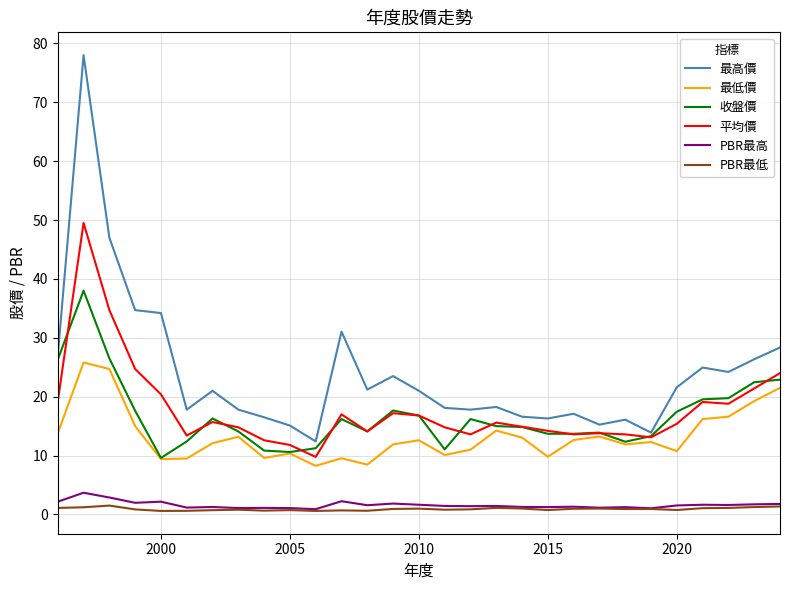

What is the difference between the second highest and minimum values in the 收盤價 series?

16.9